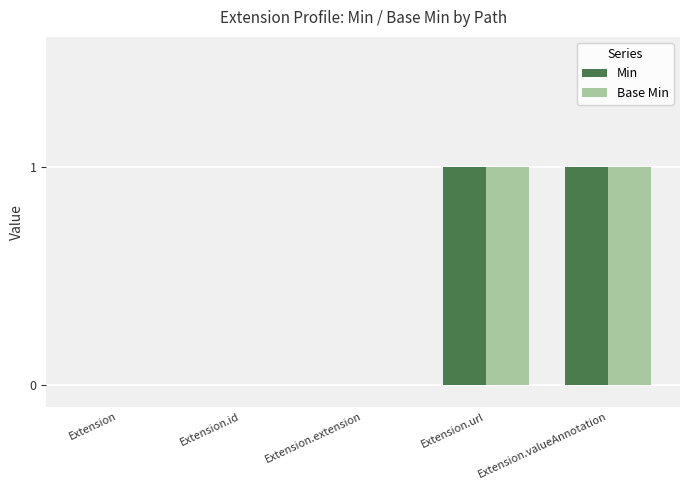

Reading right to left, what are all the values shown in this chart?

Min: 1	1	0	0	0
Base Min: 1	1	0	0	0